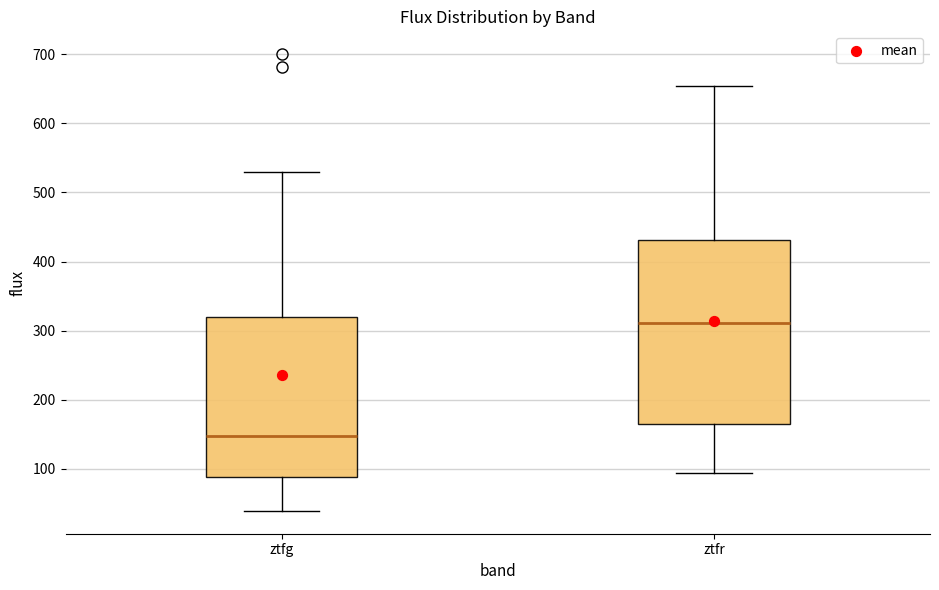

Where does the lower whisker of the box for ztfg end on the y-axis? The values are not printed on the chart, so give them approximately, as read against the axis.

40